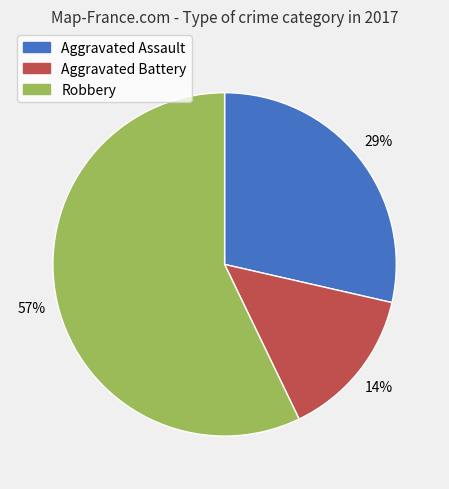

Is there any slice that represents more than half of the pie?

Yes